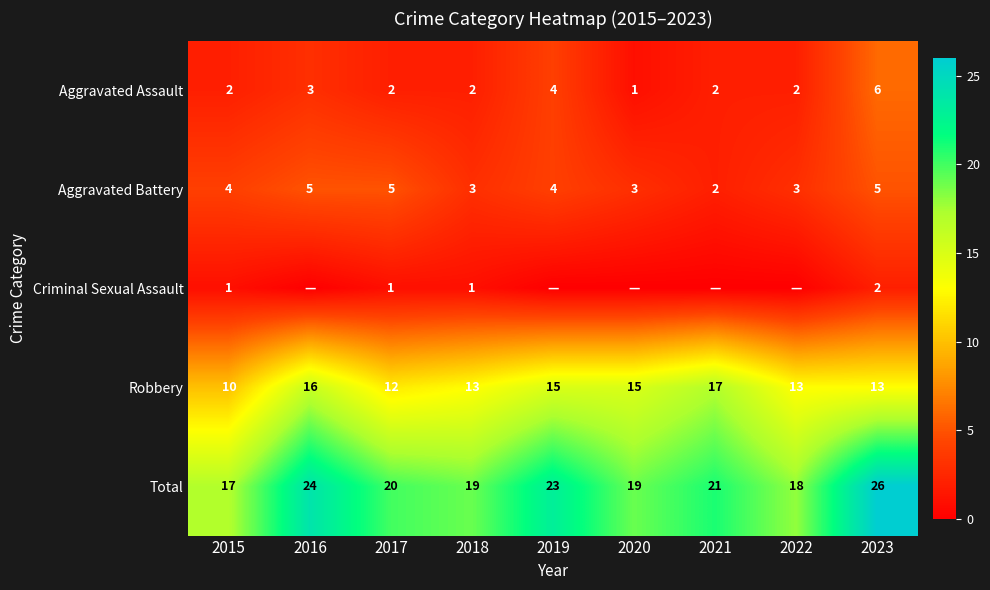

At which category is the sum across all series the highest?

2023